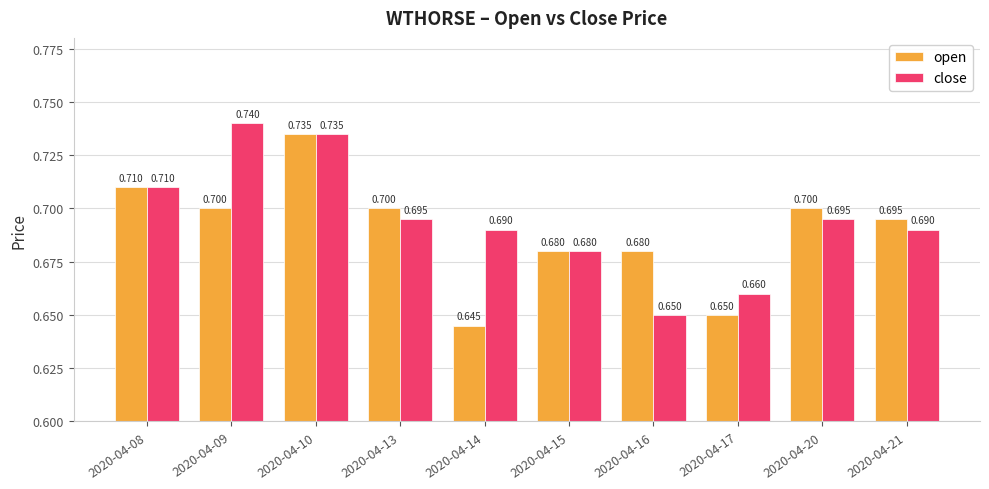

What is the total value across all series at 2020-04-10?

1.5